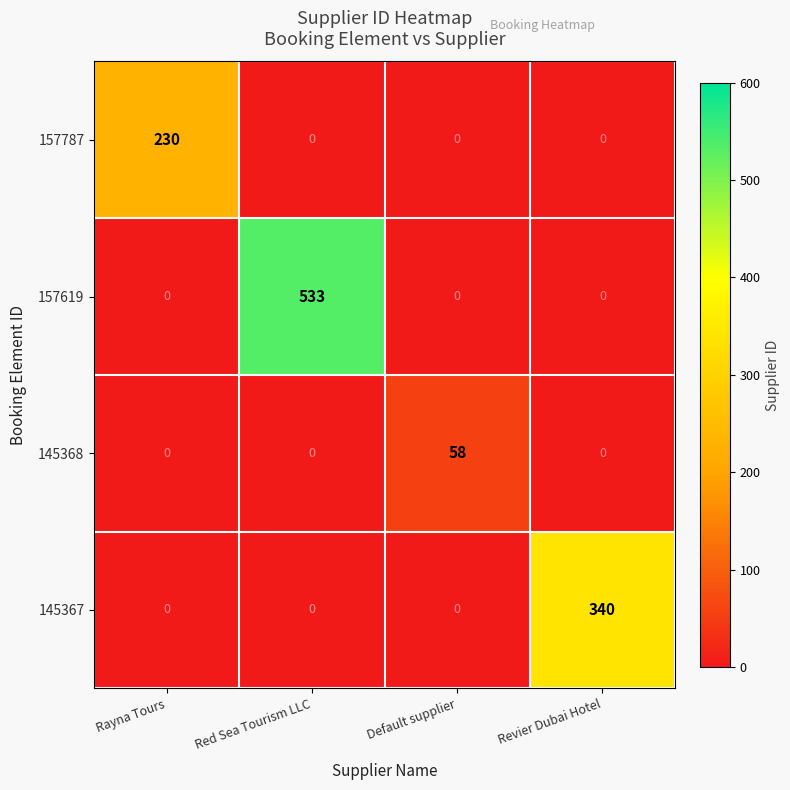

What is the maximum value shown in the chart?

533